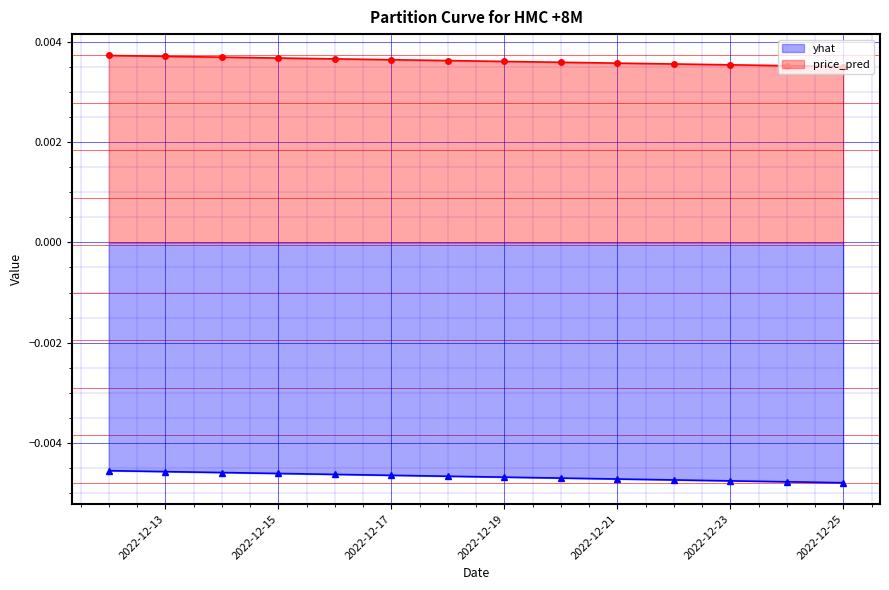

List the series in order of their peak value, lowest first.

yhat, price_pred